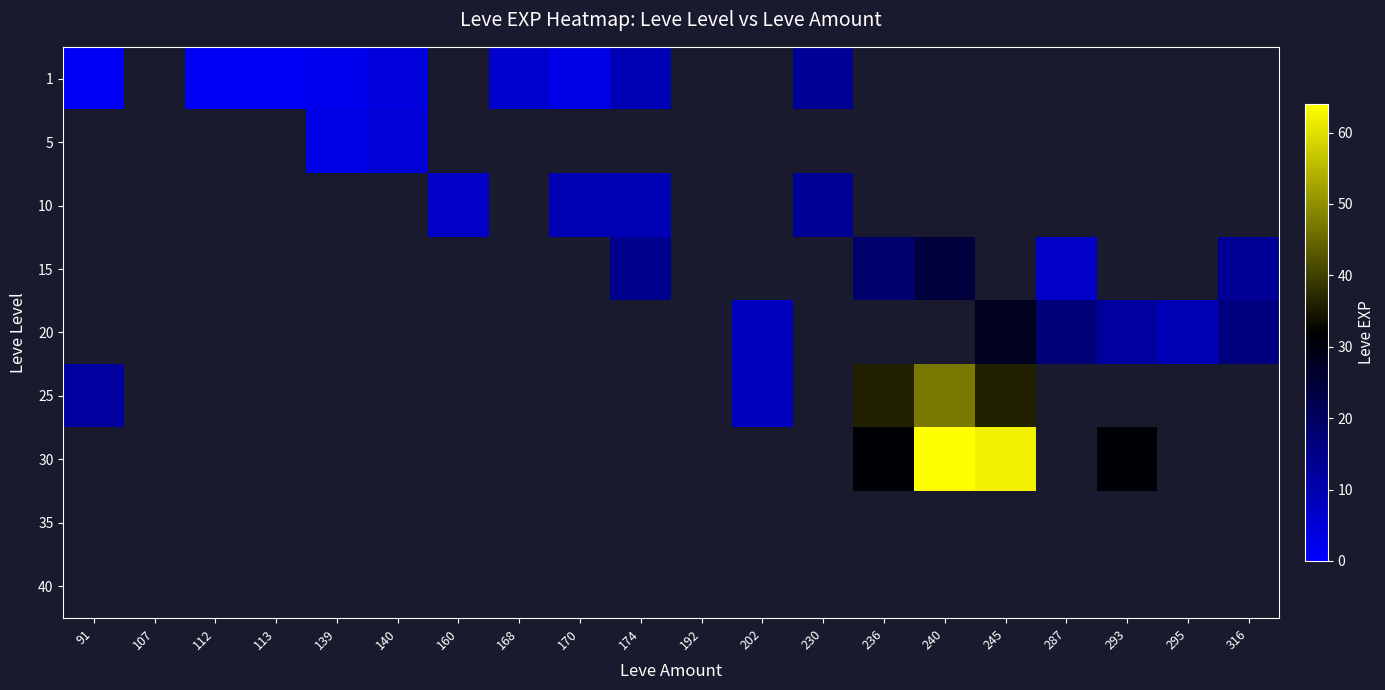

At how many categories does at least one series exceed 47?

2